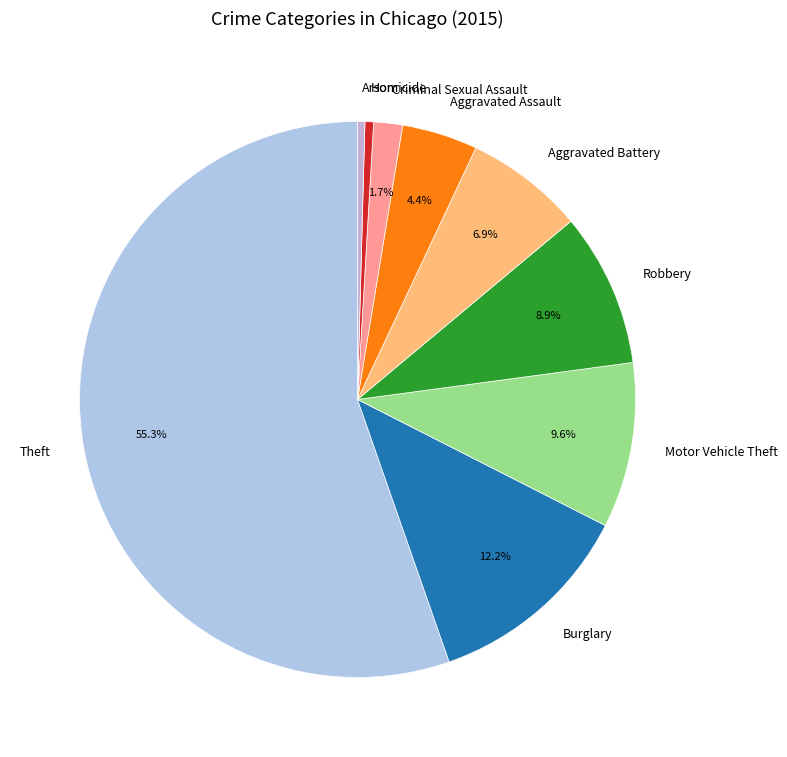

How many segments does this pie chart have?

9